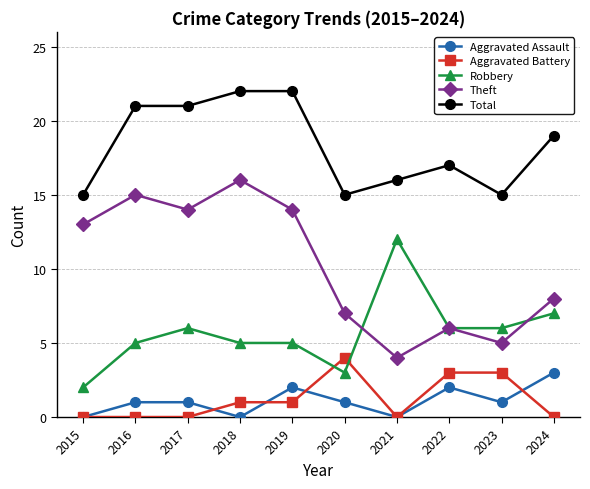

The value of Total at 2016 is 10. True or false?

False